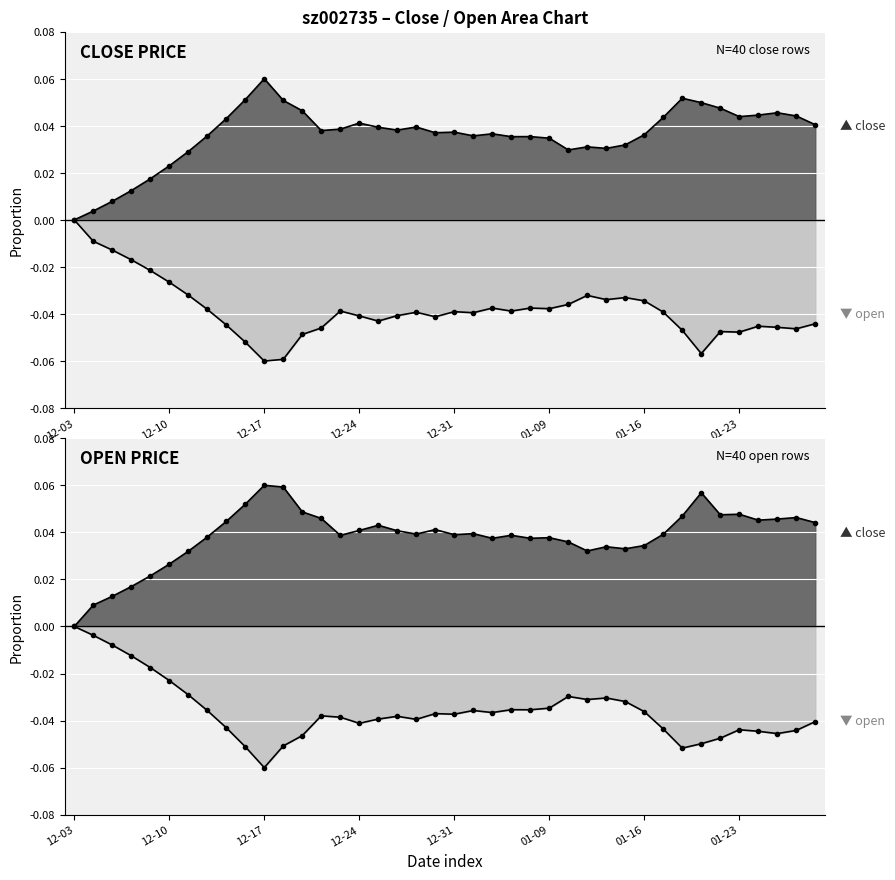

Which series has the widest spread of values?

close